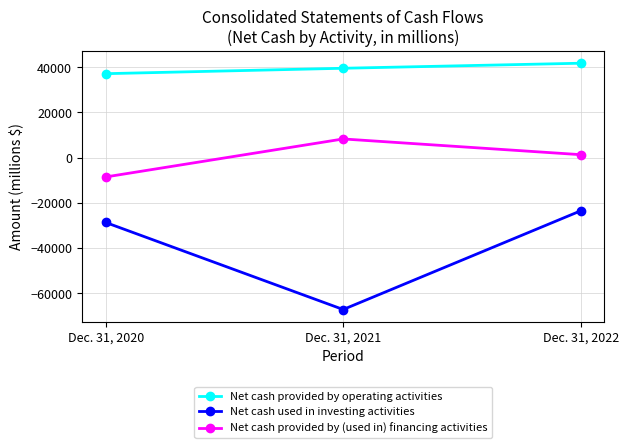

What is the maximum value shown in the chart?

41768